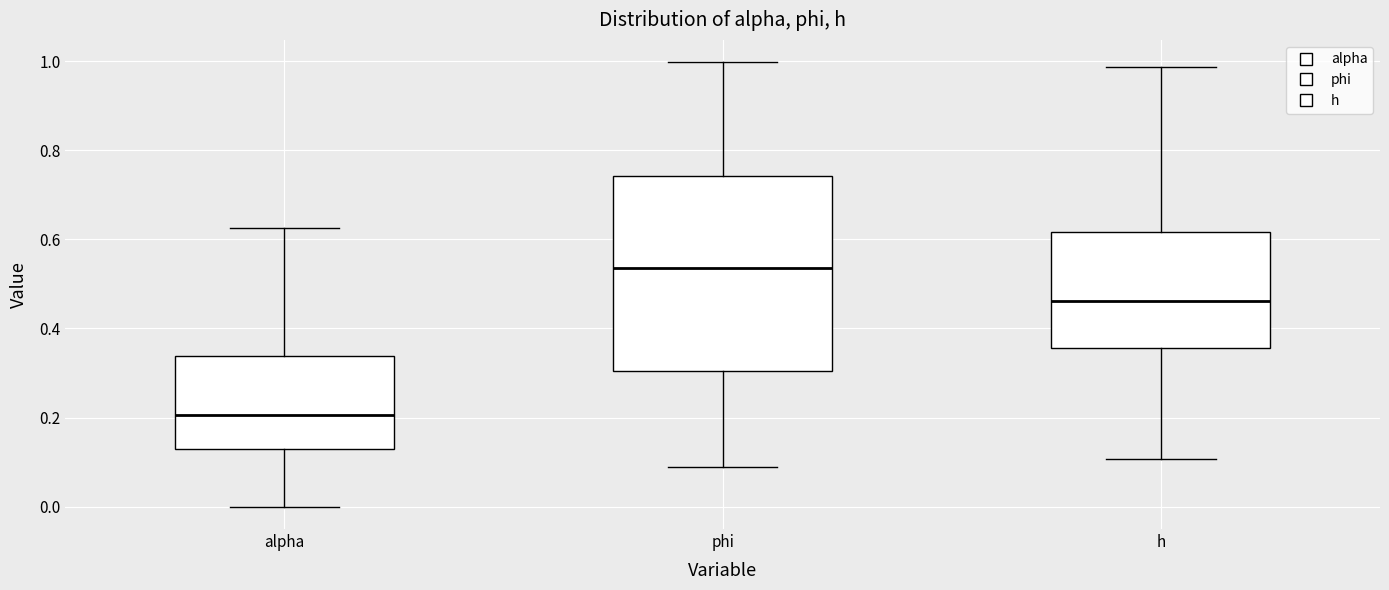

Reading left to right, transcribe this box plot: for each box, give where its median line is, the range the box spans, and where its two whiskers end, as read against the y-axis. The values are not printed on the chart, so give them approximately, as read against the axis.

alpha: median 0.20, box 0.12 to 0.34, whiskers 0.00 to 0.62
phi: median 0.54, box 0.30 to 0.74, whiskers 0.08 to 1.00
h: median 0.46, box 0.36 to 0.62, whiskers 0.10 to 0.98